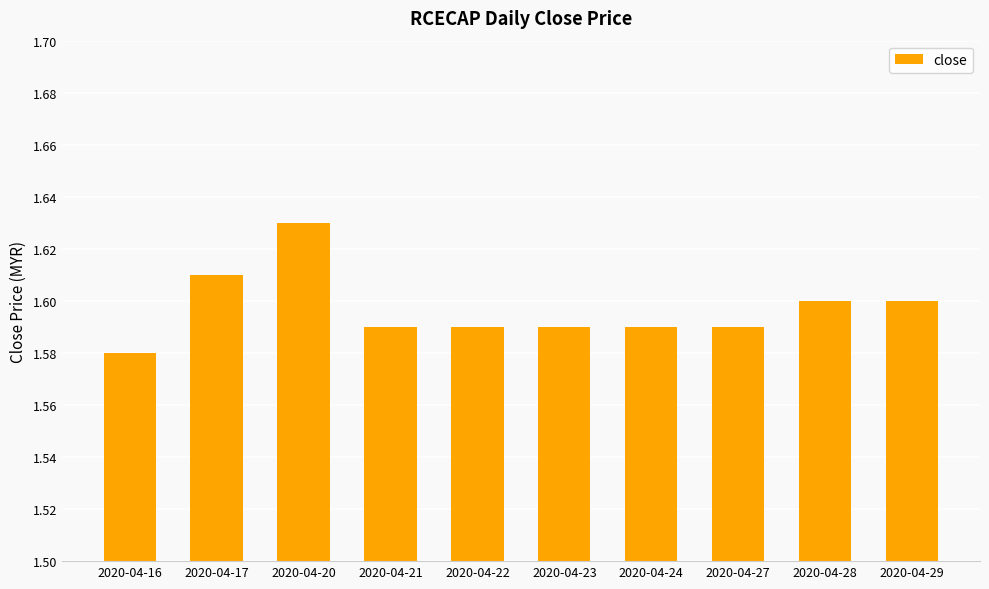

Where is the data nearest to the value 1?

2020-04-16